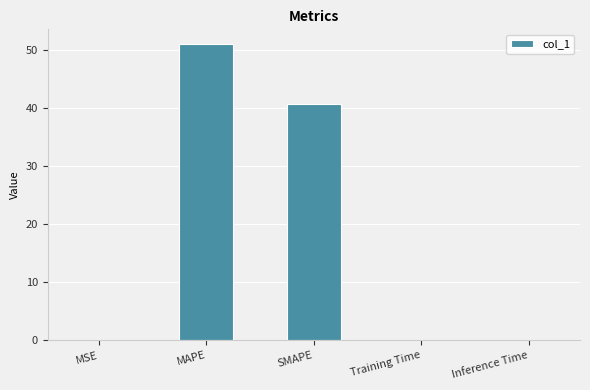

The value at Inference Time is 0.1. True or false?

True